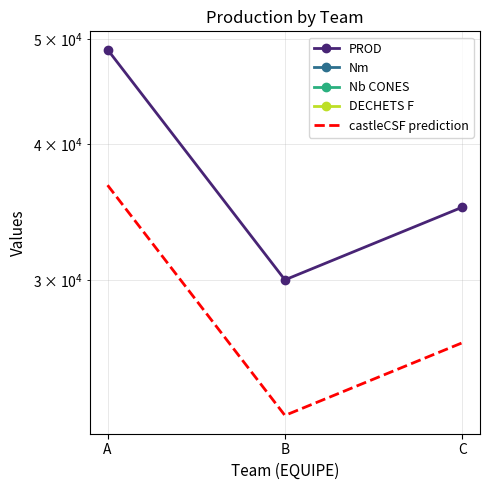

Reading left to right, what are all the values shown in this chart?

PROD: A=48900	B=30000	C=35000
Nm: A=0	B=0	C=0
Nb CONES: A=0	B=0	C=0
DECHETS F: A=0	B=0	C=0
castleCSF prediction: A=36675	B=22500	C=26250